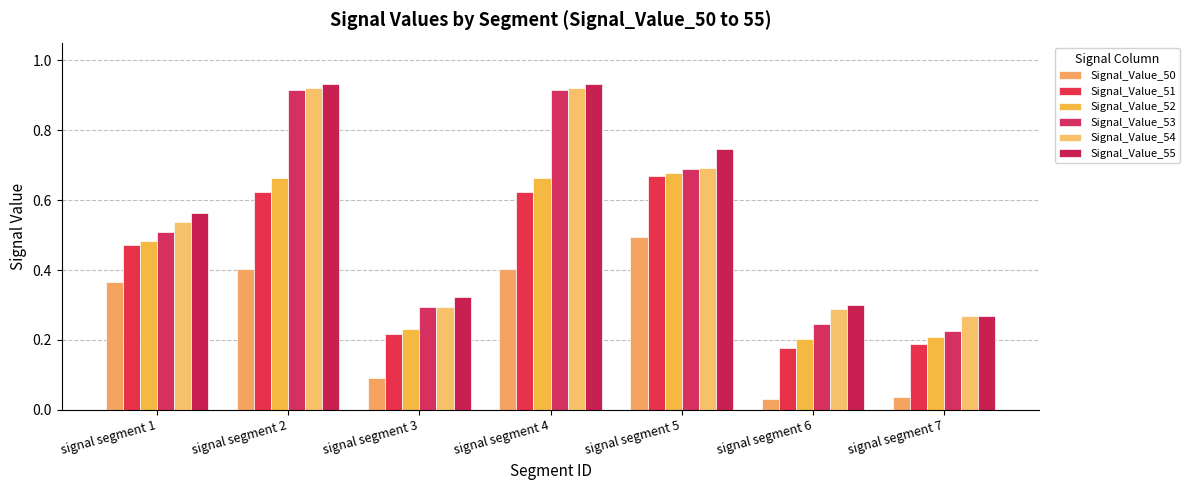

Which series changed the most between signal segment 2 and signal segment 3?

Signal_Value_54